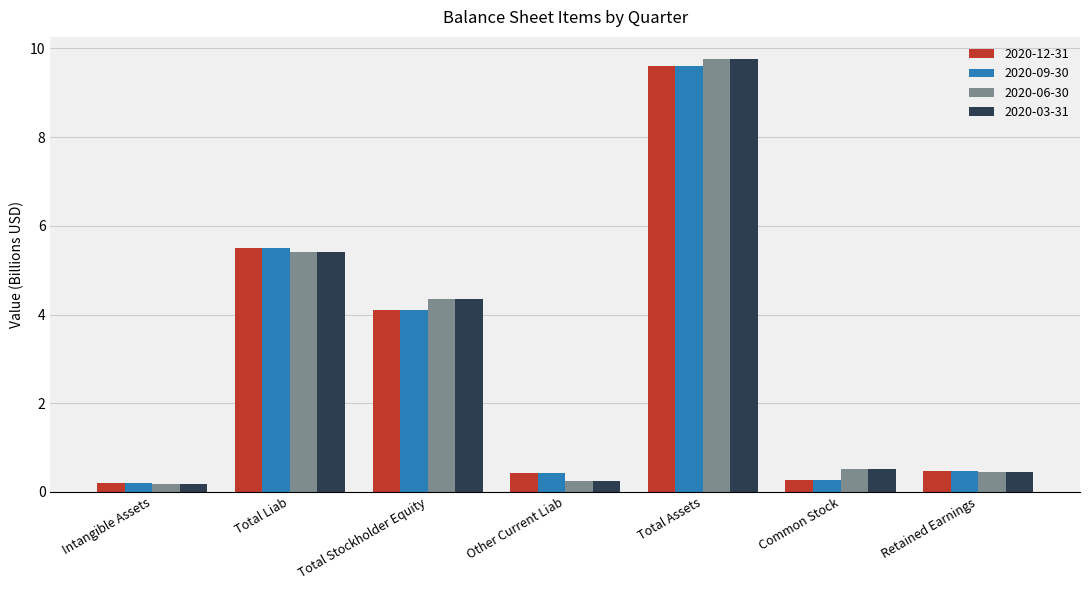

True or false: 2020-03-31 has a value of 5.4 at Total Liab.

True